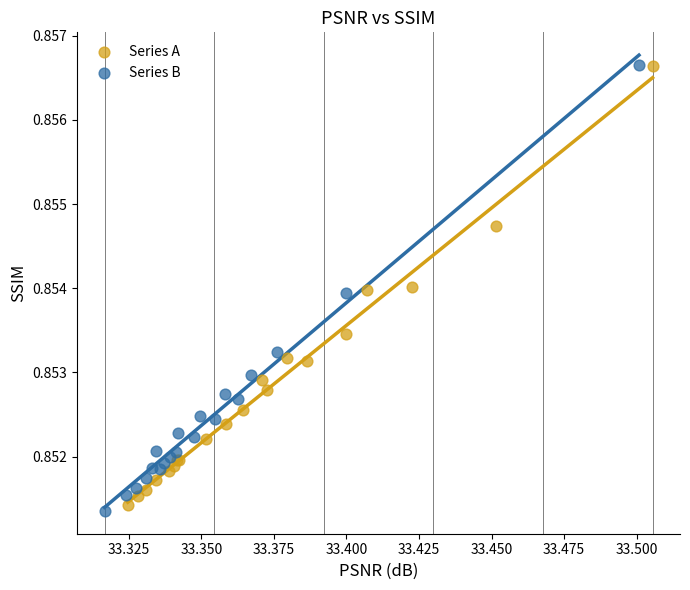

Which series contains the lowest Y value?

Series B